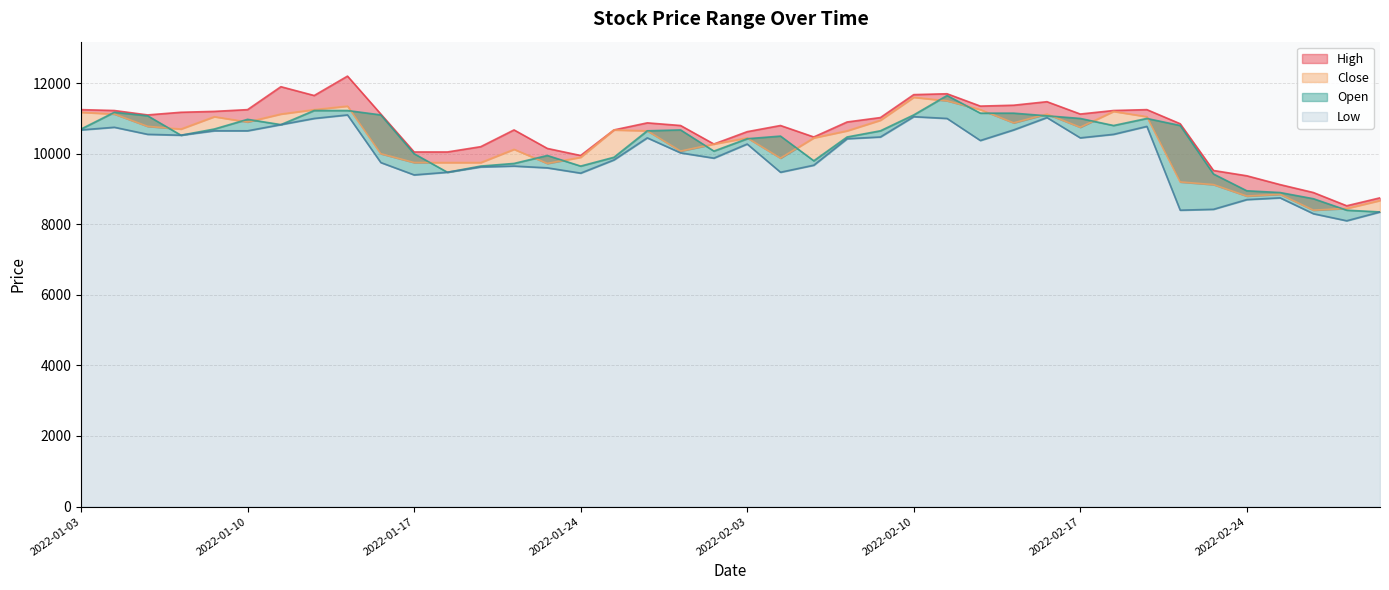

How many data points does each series have?

40